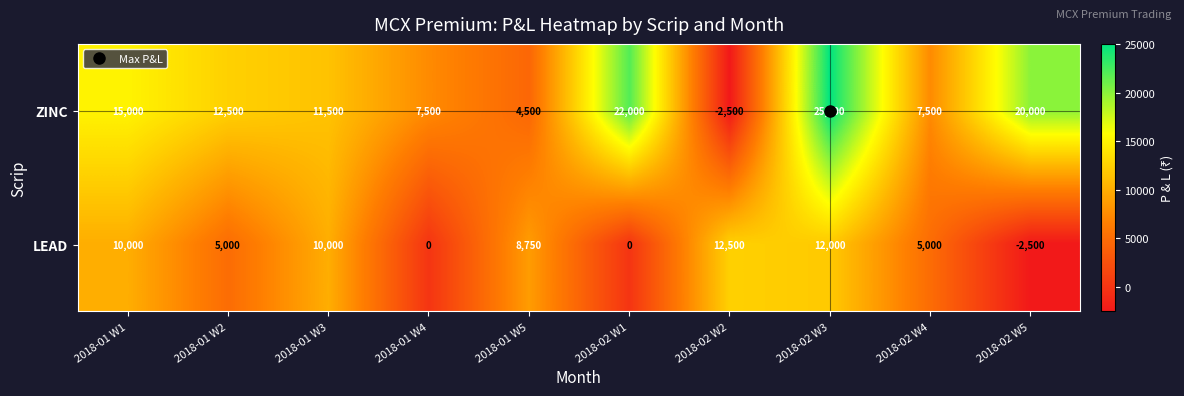

What is the approximate value of LEAD at 2018-02 W3, to the nearest 50?

12000